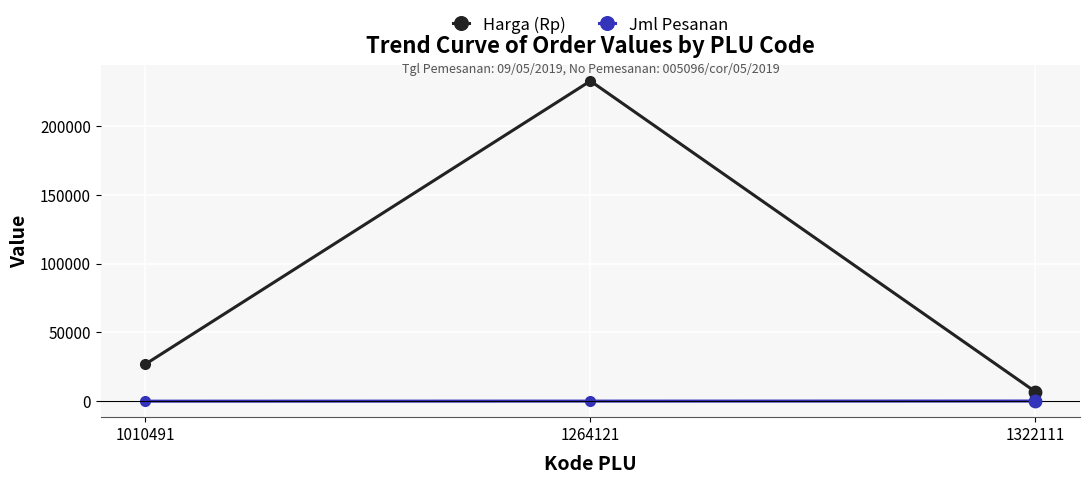

At how many categories does at least one series exceed 138900?

1